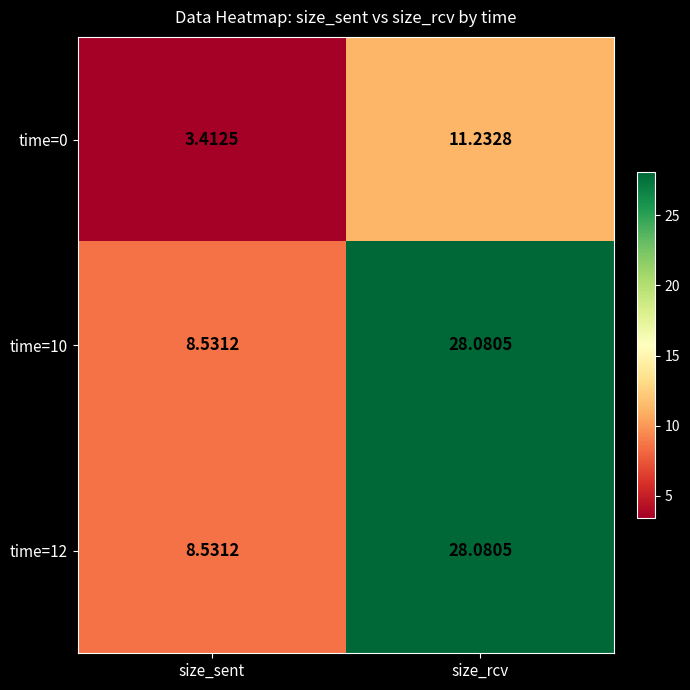

How many values in the time=10 series are below 28?

1